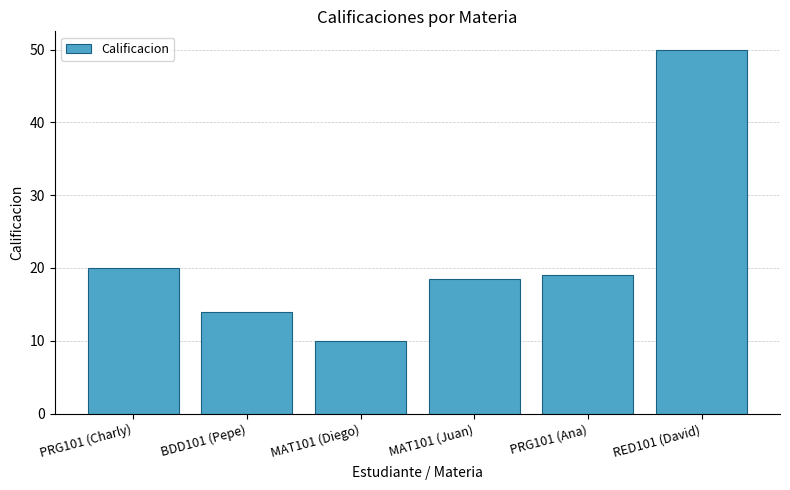

Rank the categories by value from lowest to highest.

MAT101 (Diego), BDD101 (Pepe), MAT101 (Juan), PRG101 (Ana), PRG101 (Charly), RED101 (David)